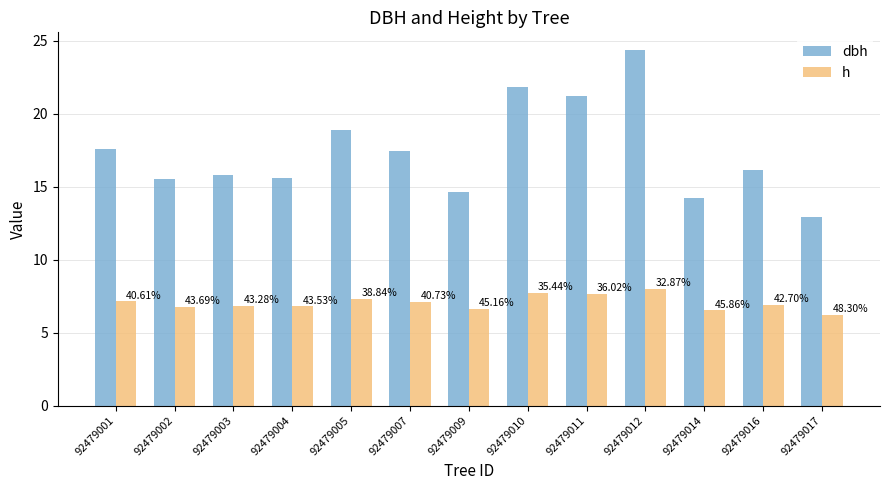

How many bars are there in each group?

2